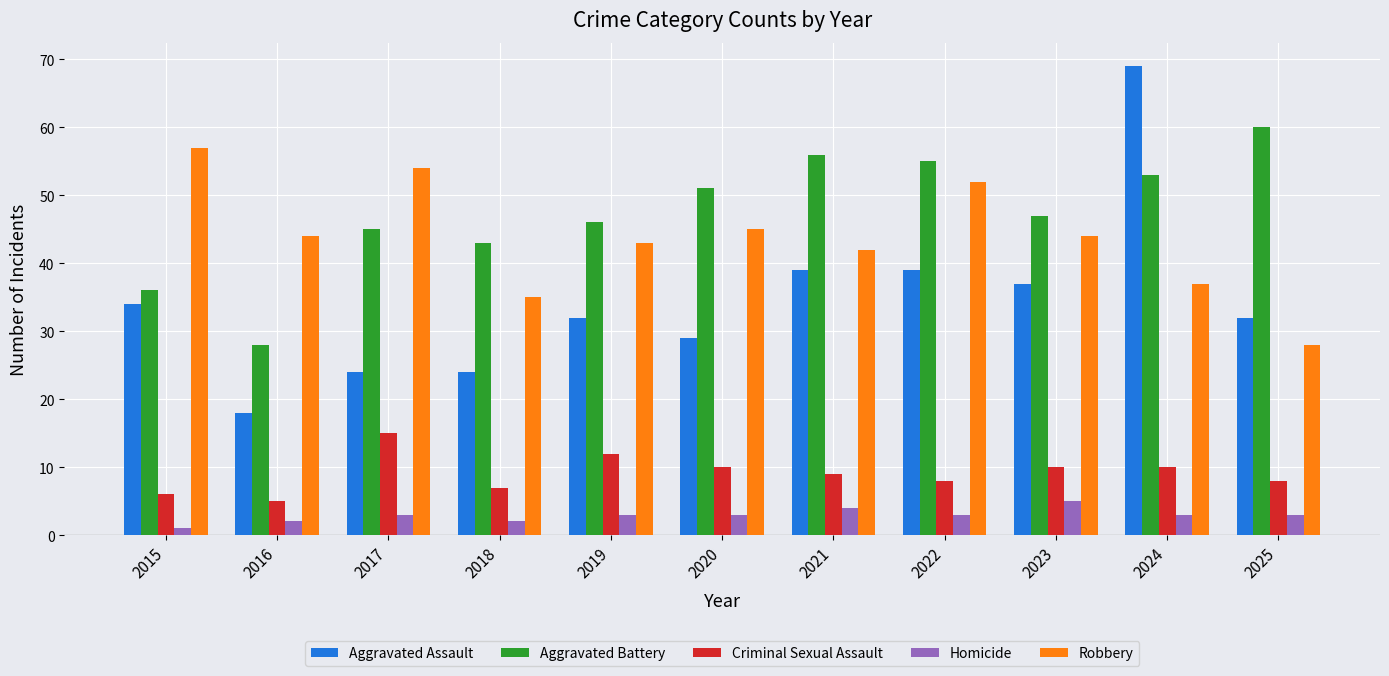

Which series changed the most between 2015 and 2025?

Robbery